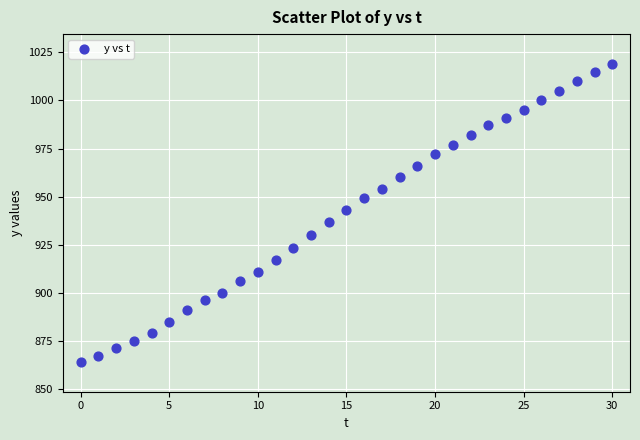

What is the range of Y values (max minus min)?

155